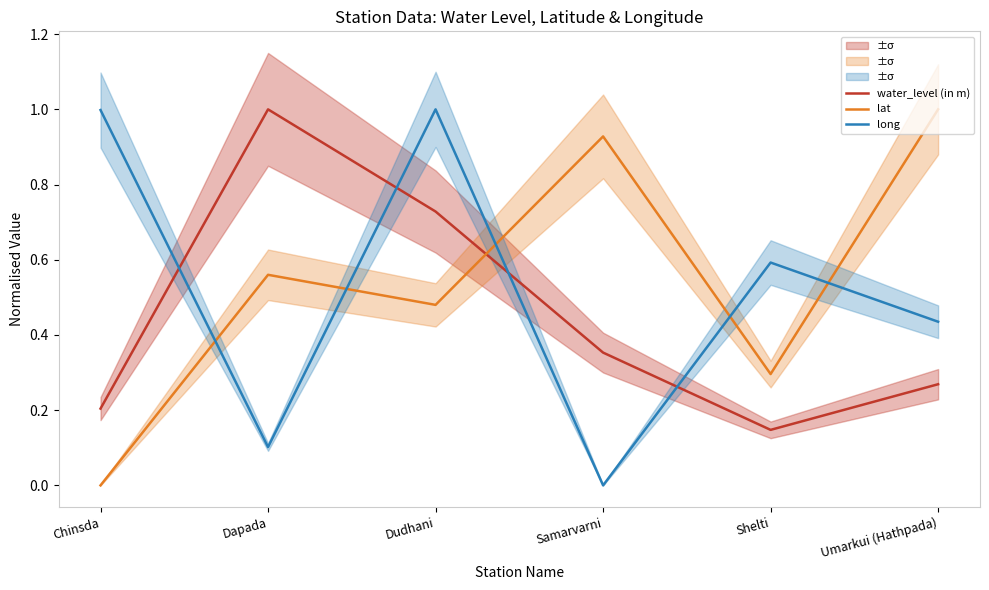

The water_level (in m) series shows 0.1 at Shelti. True or false?

True